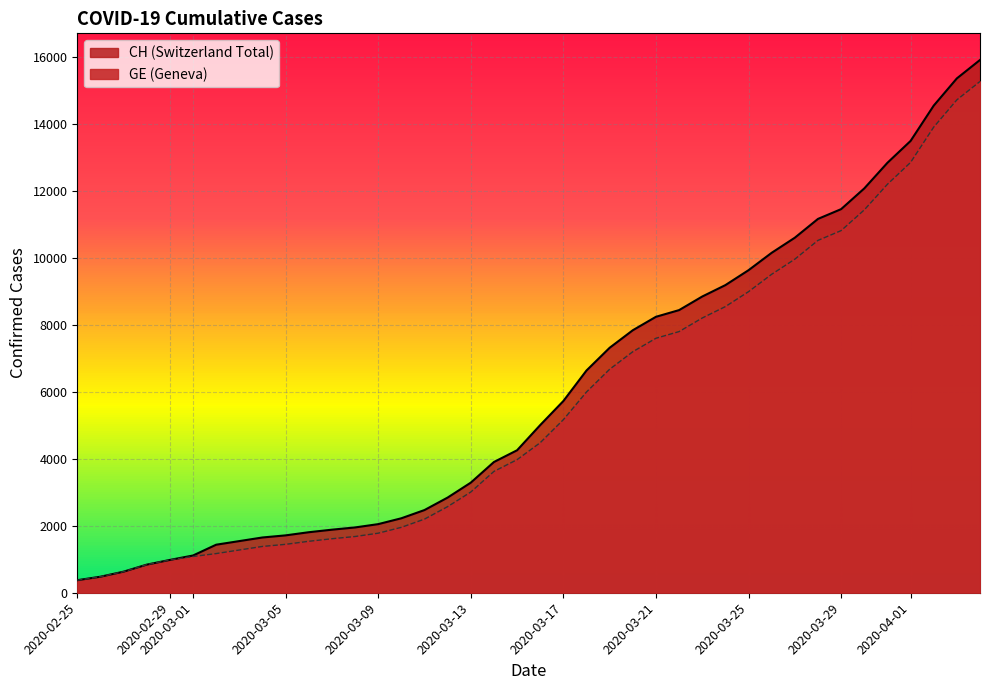

What is the sum of all CH values?

242133